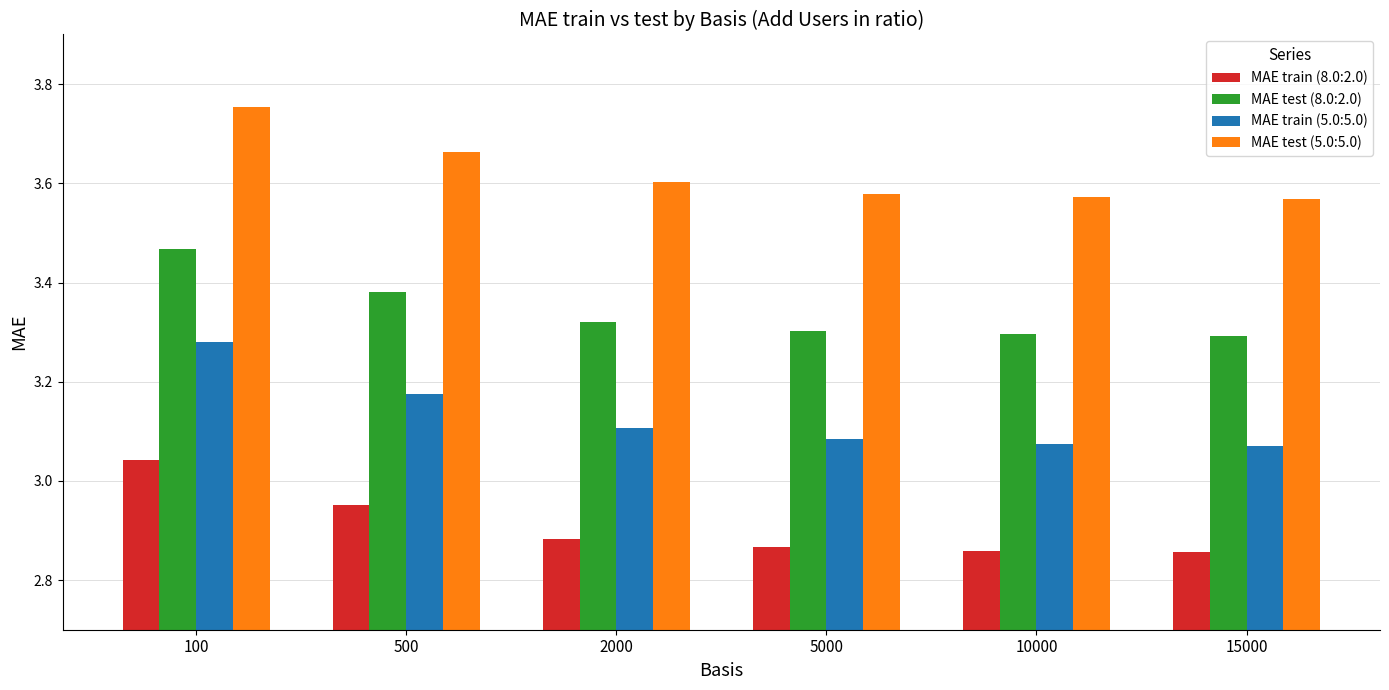

At which label does MAE train (8.0:2.0) reach its peak?

100